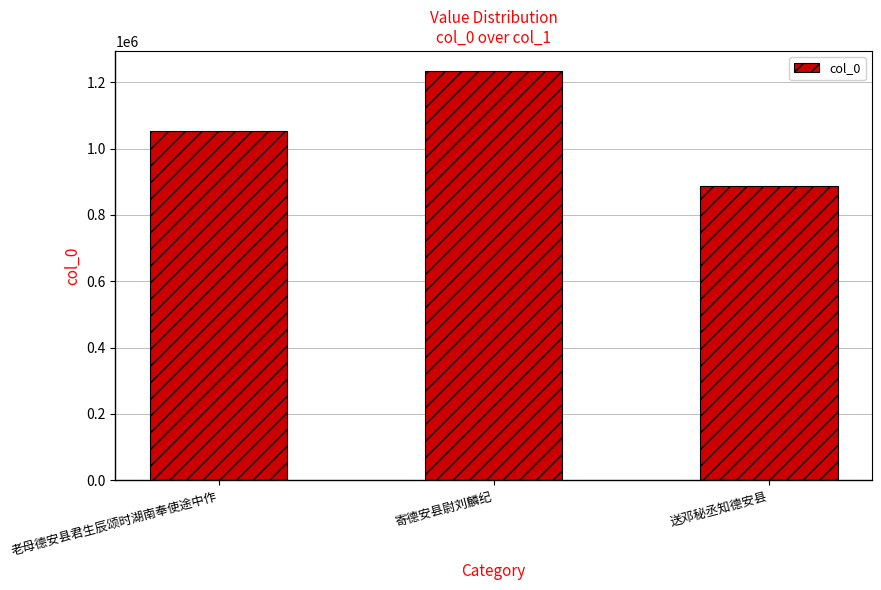

How many values are below 1051783?

1